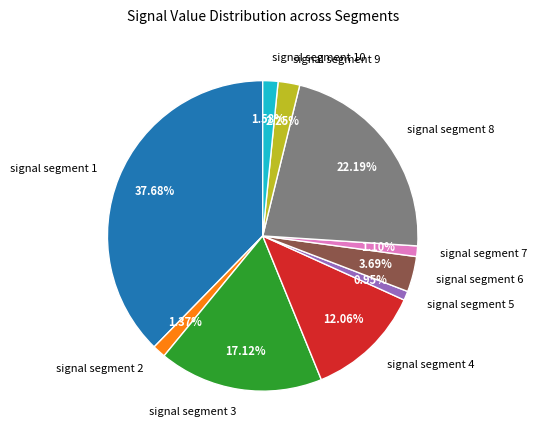

True or false: signal segment 6 accounts for 13% of the total.

False